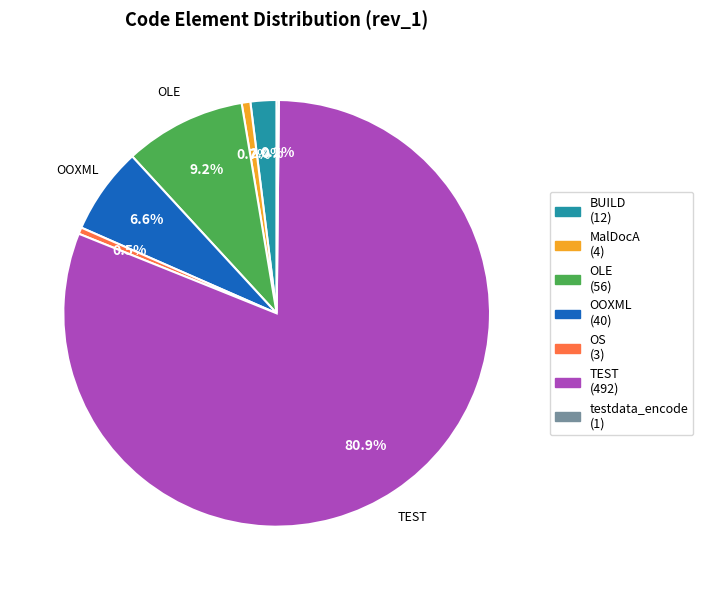

Is there any slice that represents more than half of the pie?

Yes